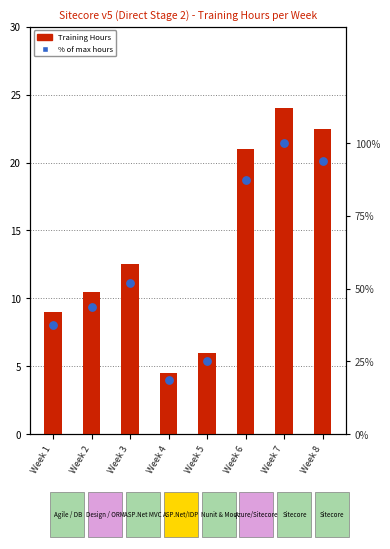

What are all the series names shown in the legend?

Training Hours, % of max hours